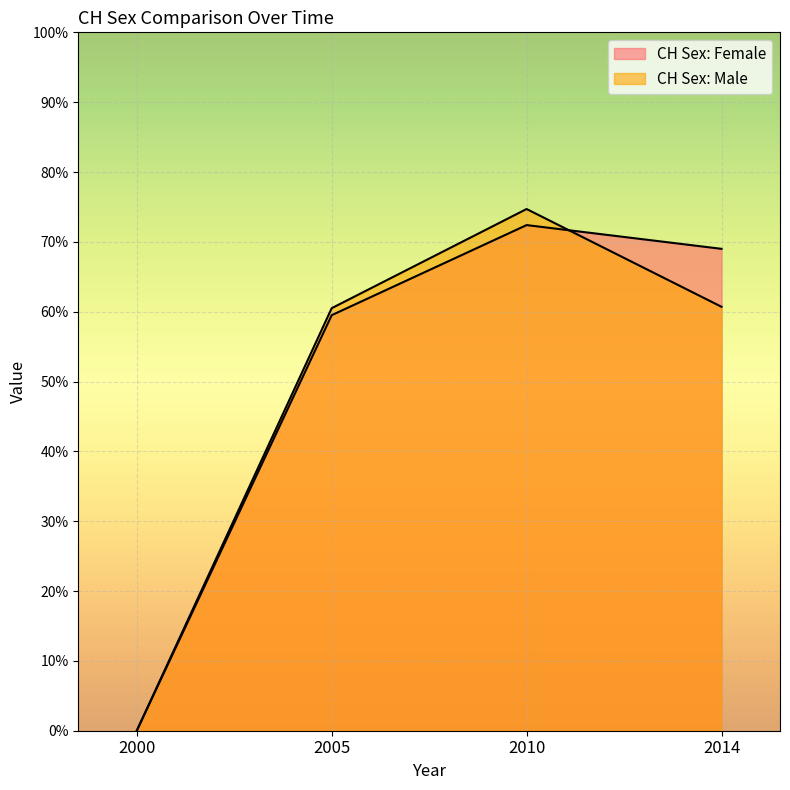

Rank the categories by CH Sex: Female value from highest to lowest.

2010, 2014, 2005, 2000